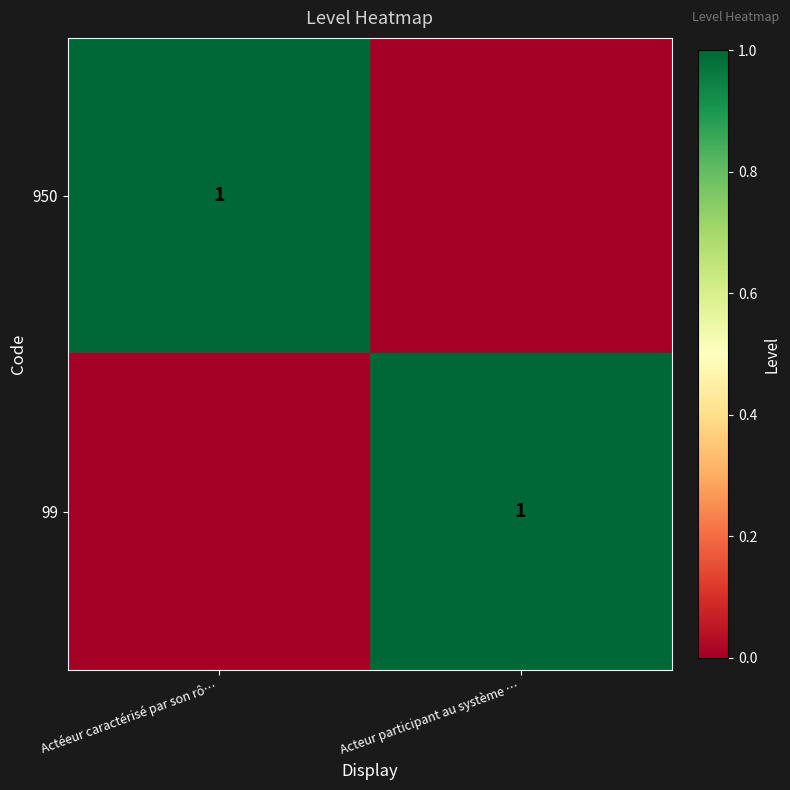

Is it true that 99 equals 1 at Acteur participant au système …?

True